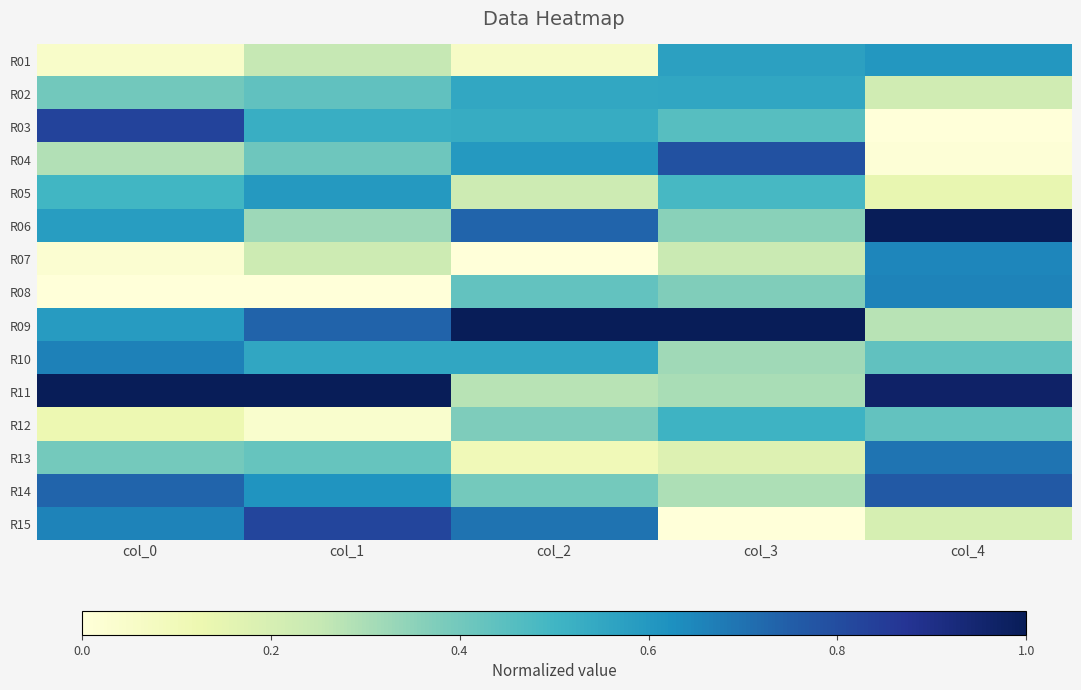

Reading left to right, what are all the values shown in this chart?

R01: col_0=0.0	col_1=0.3	col_2=0.1	col_3=0.6	col_4=0.6
R02: col_0=0.4	col_1=0.4	col_2=0.5	col_3=0.6	col_4=0.2
R03: col_0=0.8	col_1=0.5	col_2=0.5	col_3=0.5	col_4=0.0
R04: col_0=0.3	col_1=0.4	col_2=0.6	col_3=0.8	col_4=0.0
R05: col_0=0.5	col_1=0.6	col_2=0.2	col_3=0.5	col_4=0.1
R06: col_0=0.6	col_1=0.3	col_2=0.7	col_3=0.4	col_4=1.0
R07: col_0=0.0	col_1=0.2	col_2=0.0	col_3=0.2	col_4=0.6
R08: col_0=0.0	col_1=0.0	col_2=0.4	col_3=0.4	col_4=0.7
R09: col_0=0.6	col_1=0.7	col_2=1.0	col_3=1.0	col_4=0.3
R10: col_0=0.7	col_1=0.6	col_2=0.6	col_3=0.3	col_4=0.4
R11: col_0=1.0	col_1=1.0	col_2=0.3	col_3=0.3	col_4=1.0
R12: col_0=0.1	col_1=0.0	col_2=0.4	col_3=0.5	col_4=0.4
R13: col_0=0.4	col_1=0.4	col_2=0.1	col_3=0.2	col_4=0.7
R14: col_0=0.7	col_1=0.6	col_2=0.4	col_3=0.3	col_4=0.8
R15: col_0=0.7	col_1=0.8	col_2=0.7	col_3=0.0	col_4=0.2